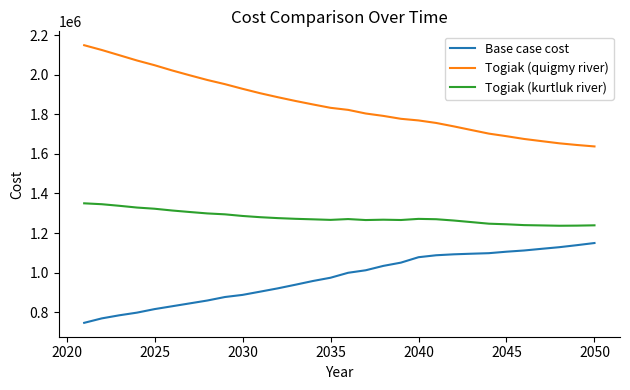

Does the chart have visible grid lines?

No